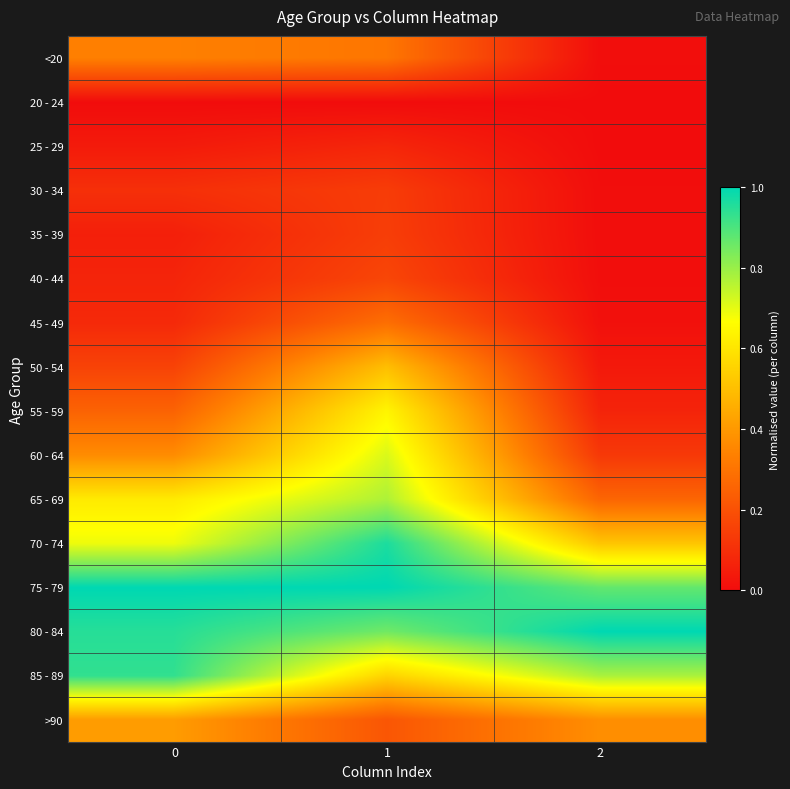

At which category is the sum across all series the highest?

1